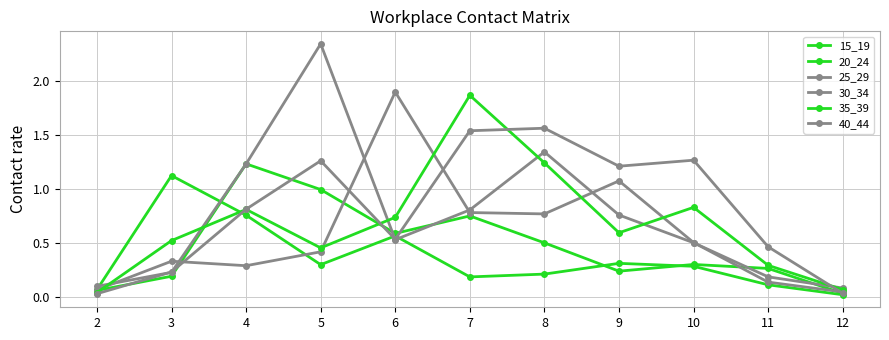

How many lines are shown in the chart?

6